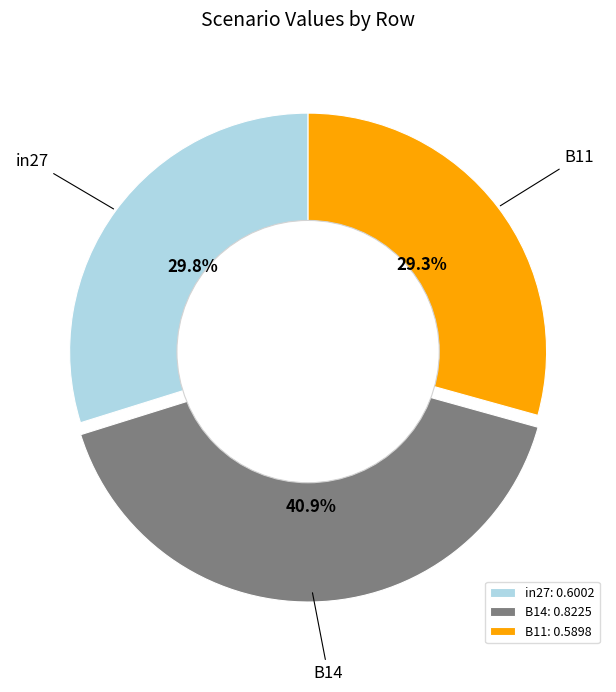

True or false: B14 accounts for 41% of the total.

True